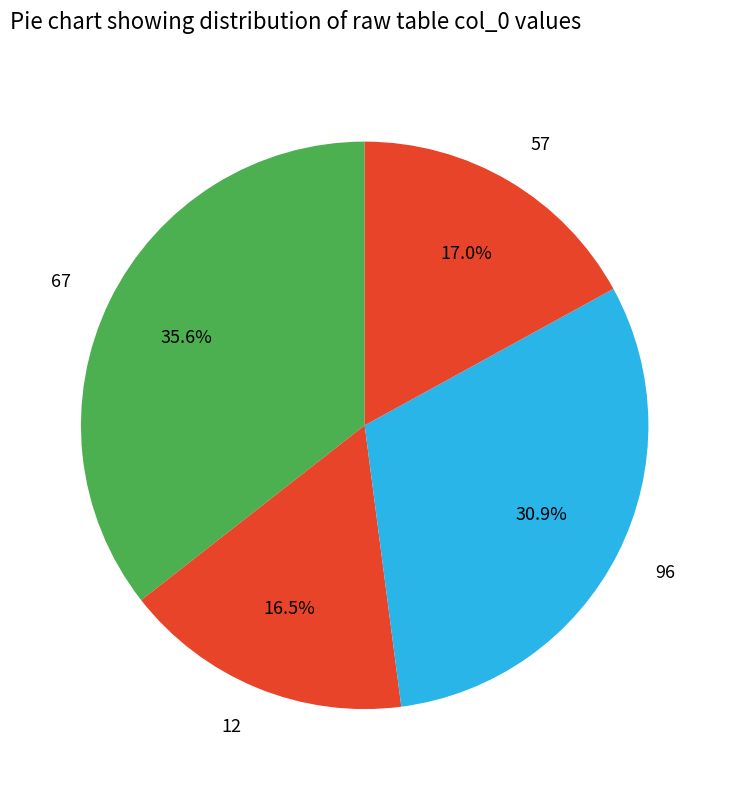

How many segments does this pie chart have?

4